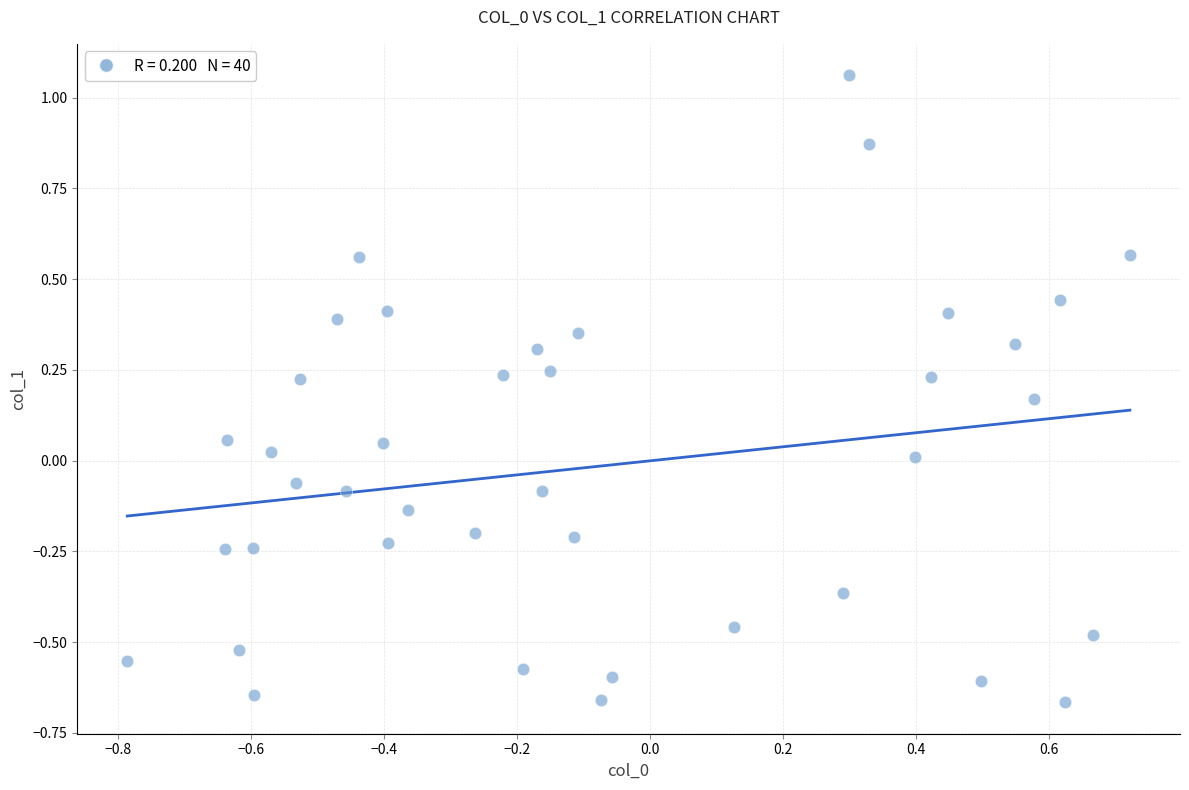

What is the range of Y values (max minus min)?

1.7